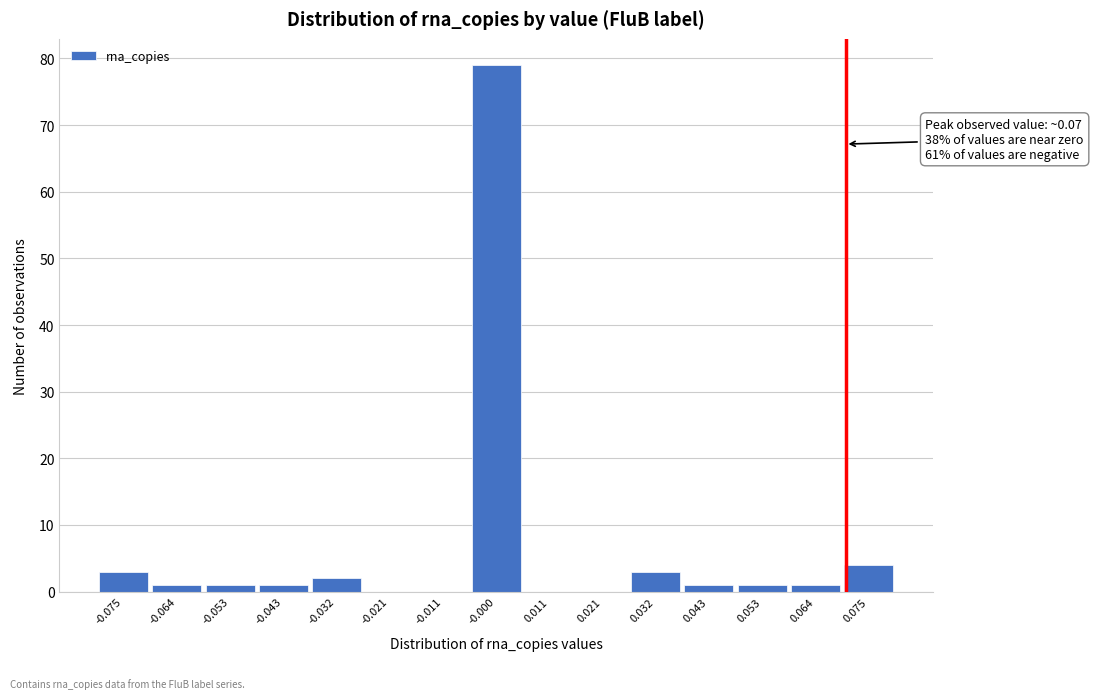

Over which range of the x-axis is the bar tallest?

-0.006 to 0.006